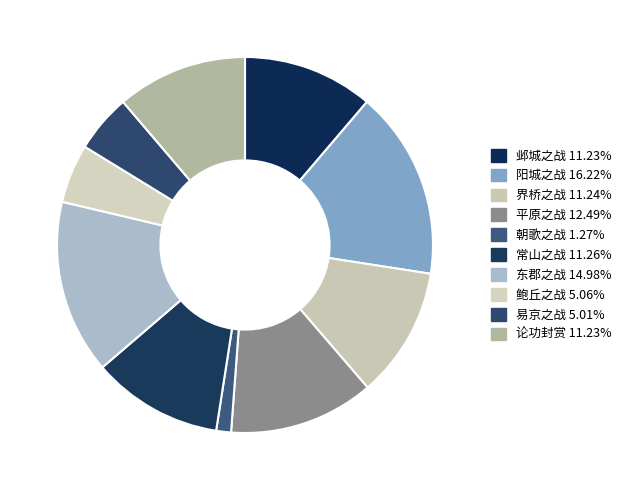

True or false: 常山之战 accounts for 11% of the total.

True